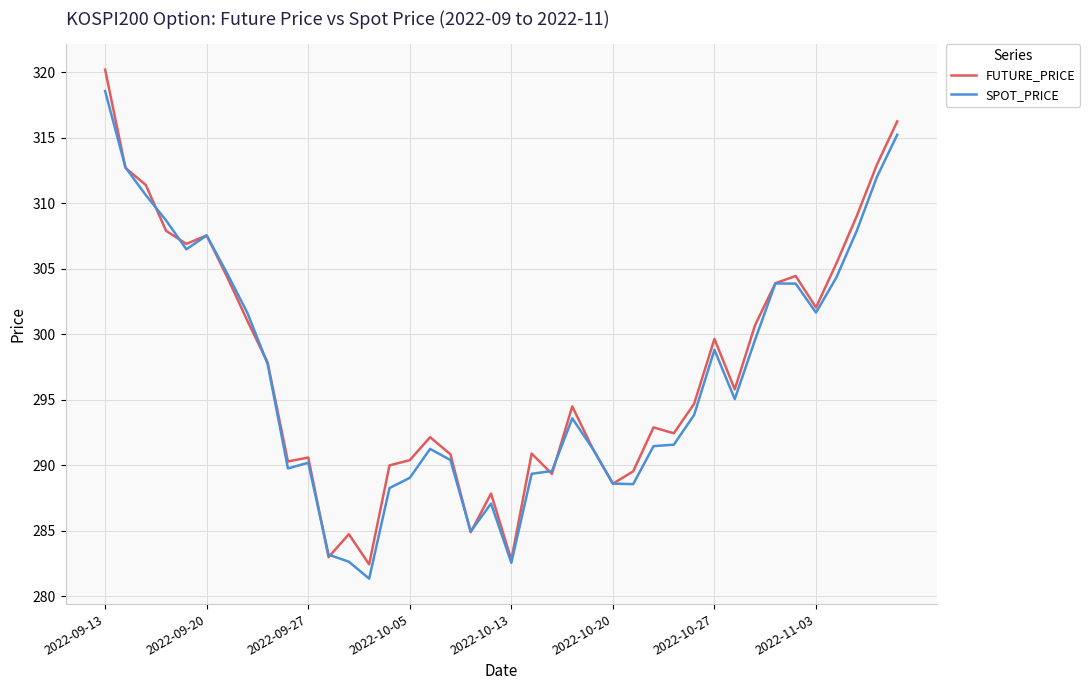

What is the maximum value for FUTURE_PRICE?

320.2